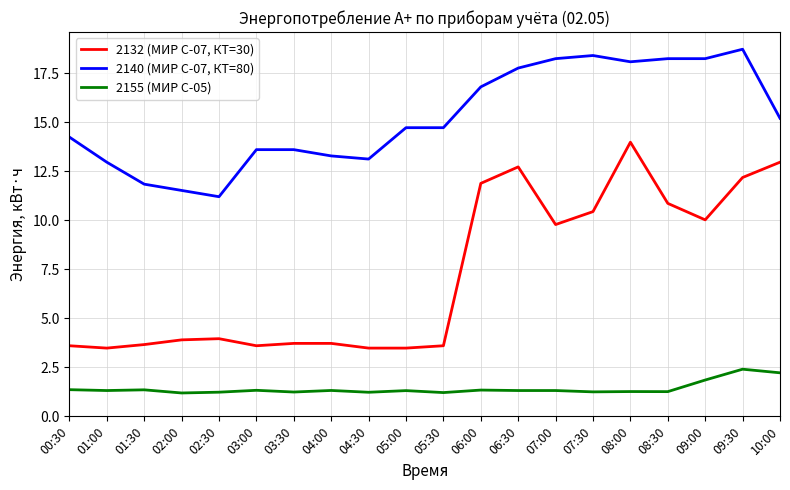

List the series in order of their peak value, highest first.

2140 (МИР С-07, КТ=80), 2132 (МИР С-07, КТ=30), 2155 (МИР С-05)